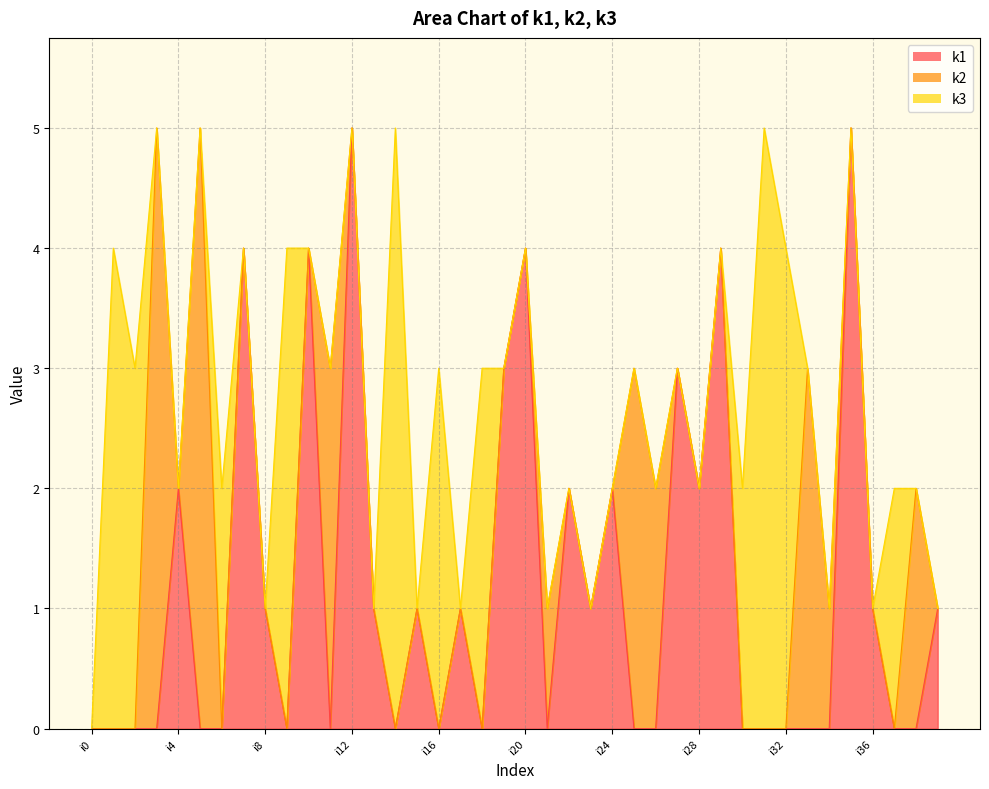

In k2, how many points are higher than both neighbors (excluding endpoints)?

7